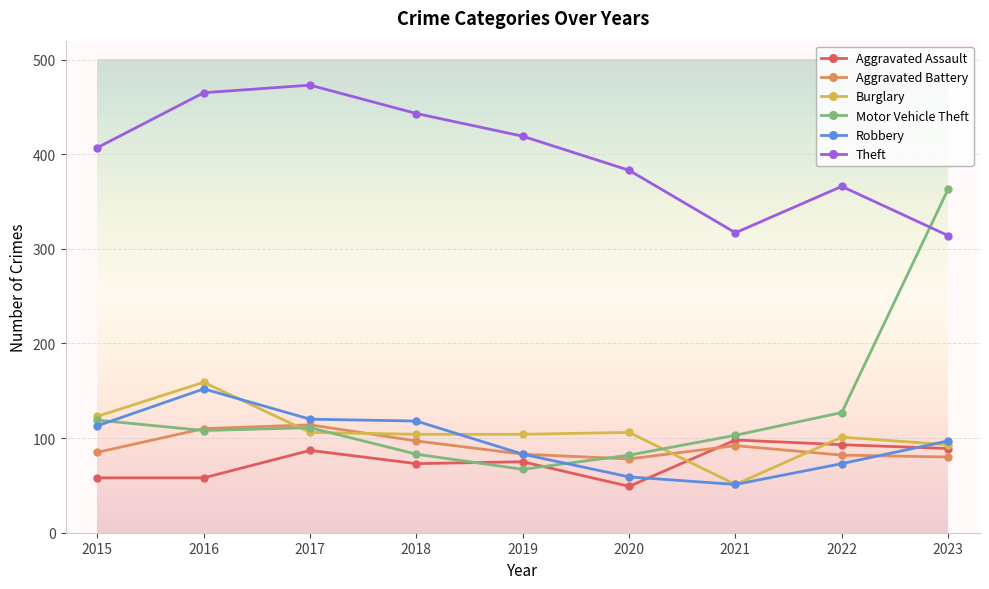

Count the number of data series in this chart.

6